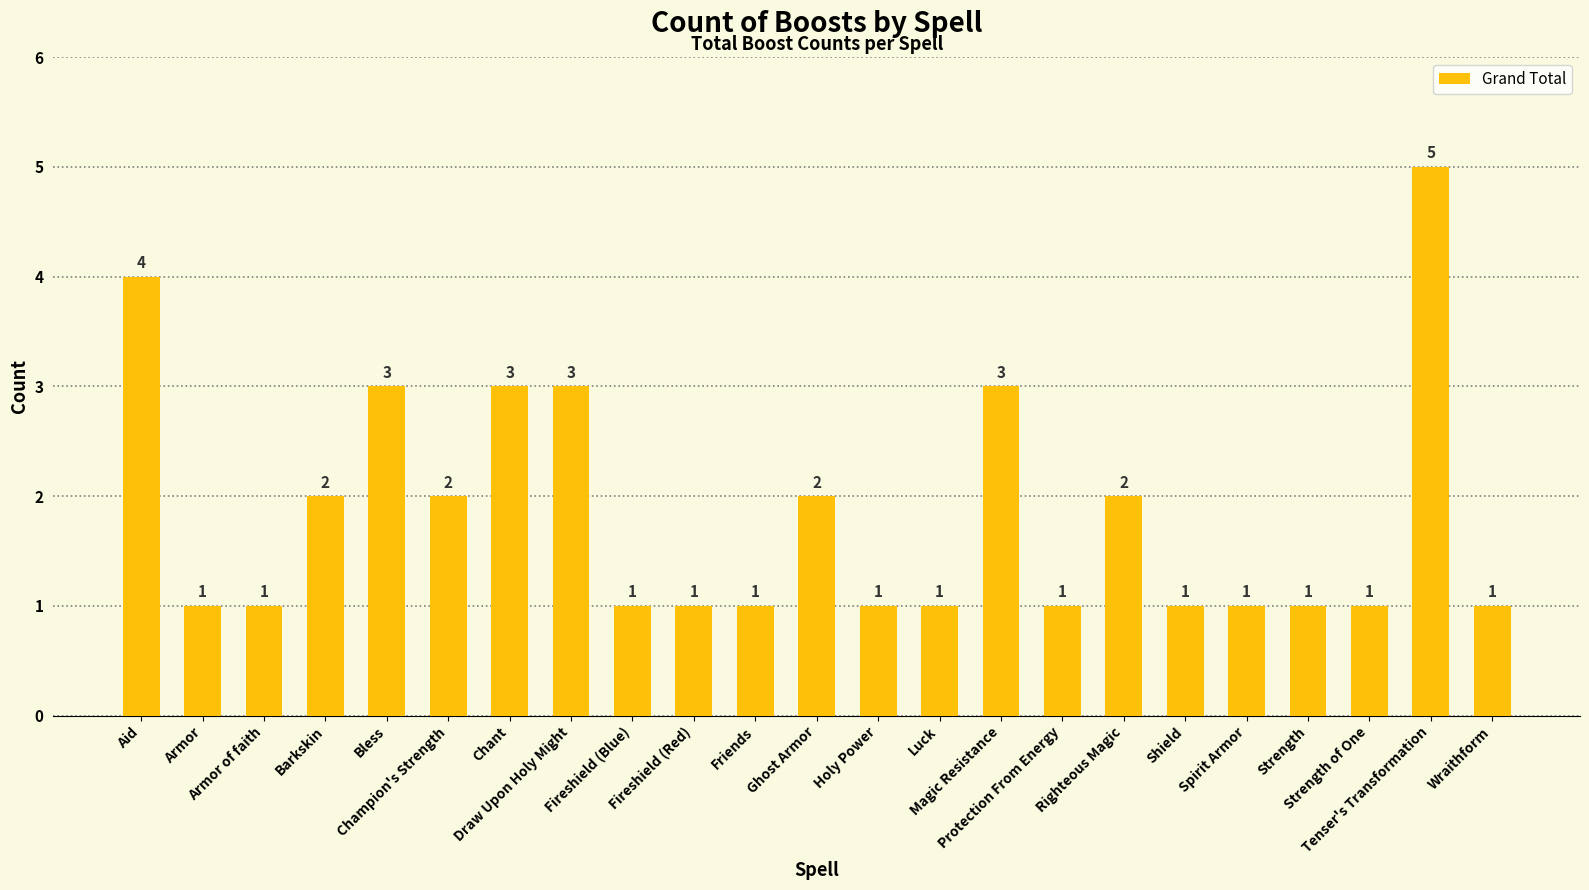

What is the value of the 8th bar from the left?

3